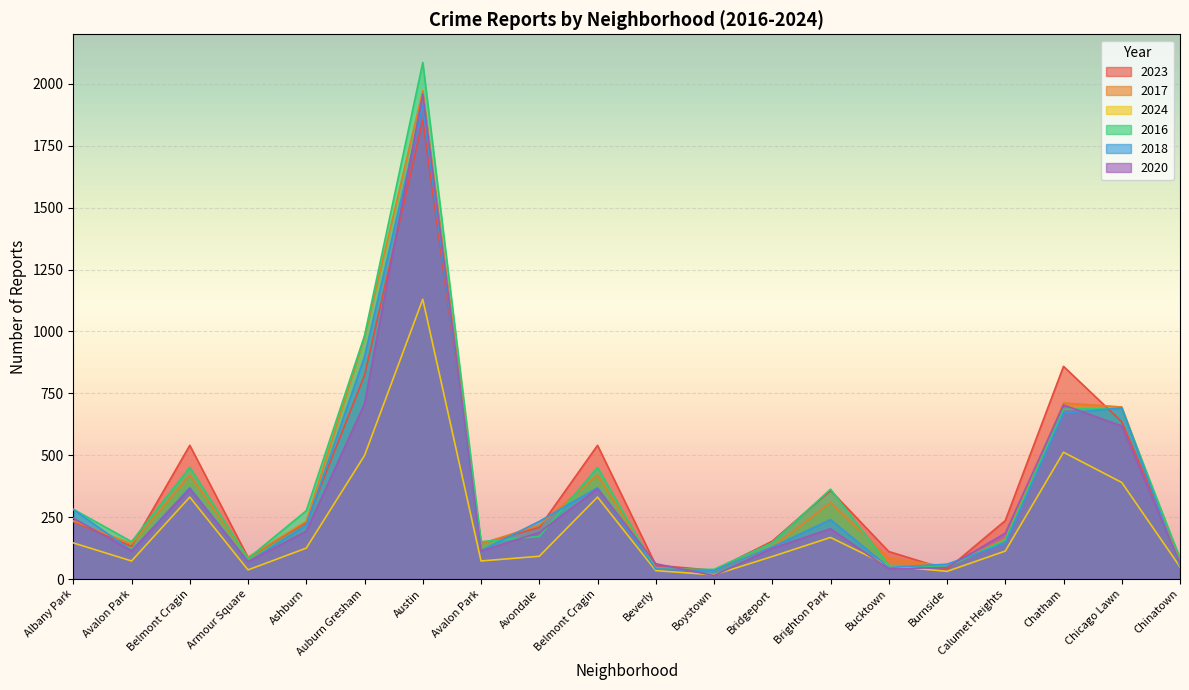

What is the greatest value displayed?

2086